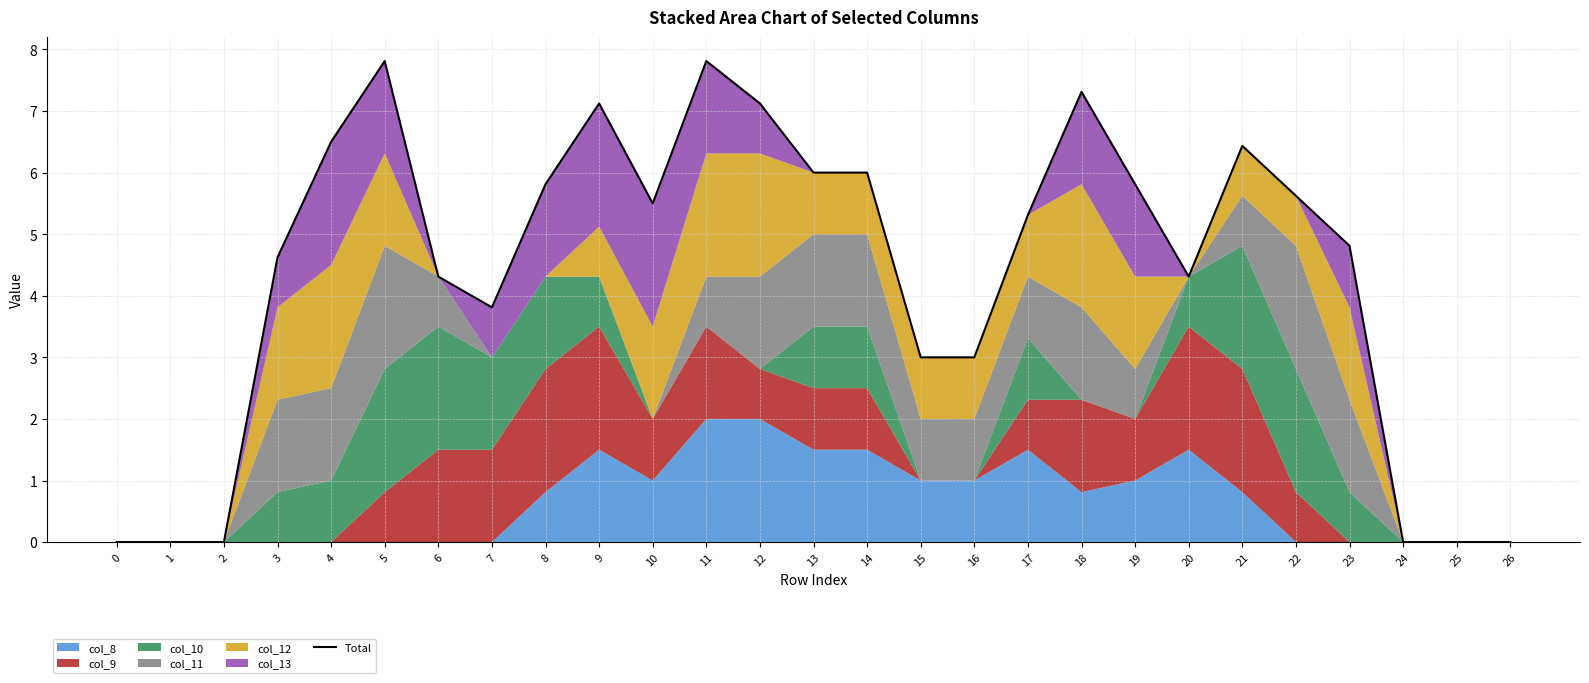

Between 9 and 7, which is larger?

9